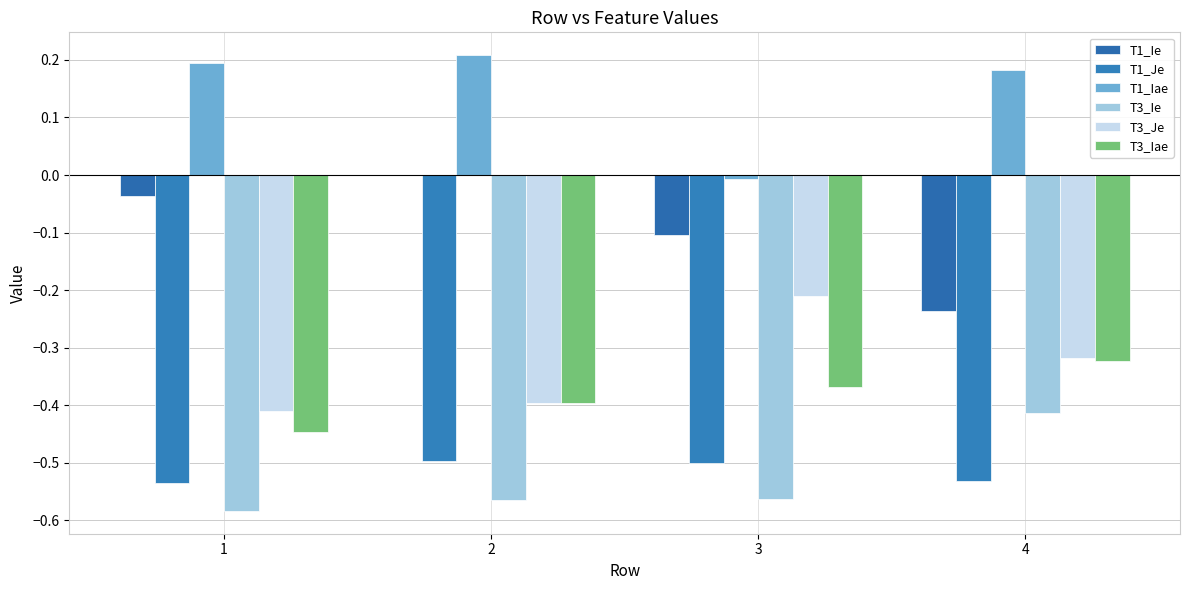

Which series has the largest total across all categories?

T1_Iae